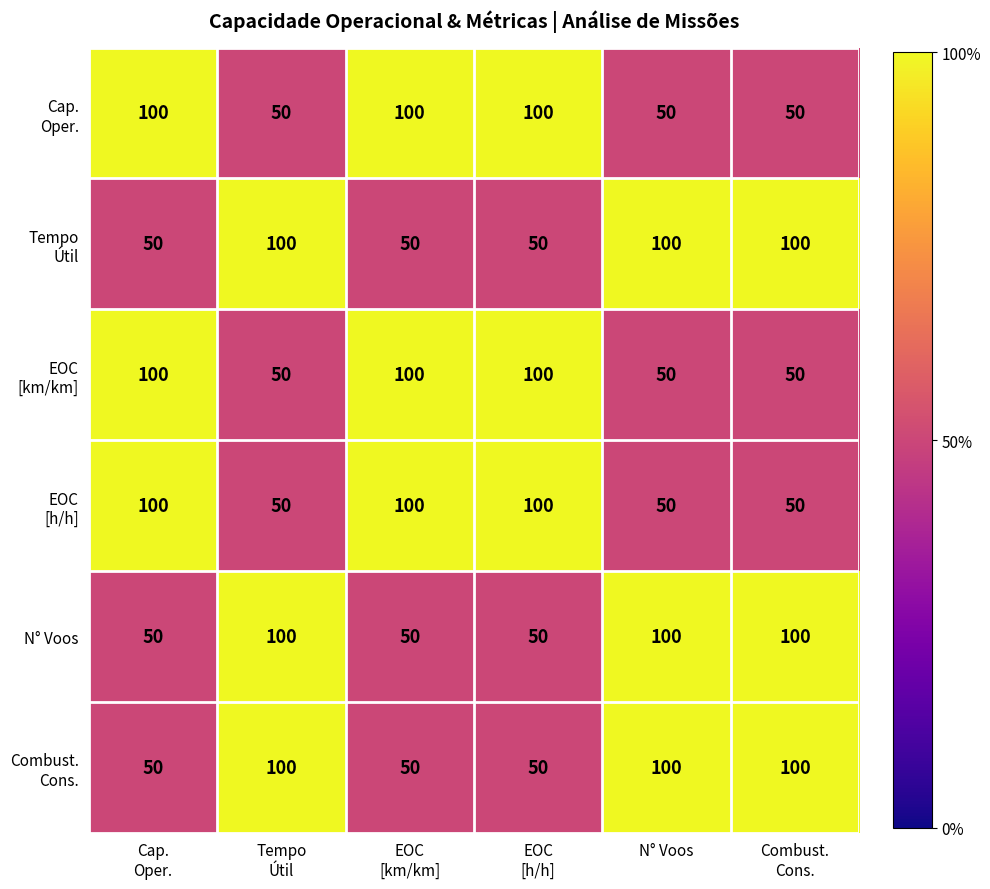

At how many categories does at least one series exceed 74?

6